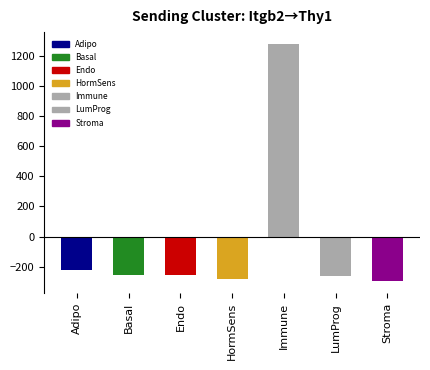

Is it true that the value at Immune is 1771.6?

False